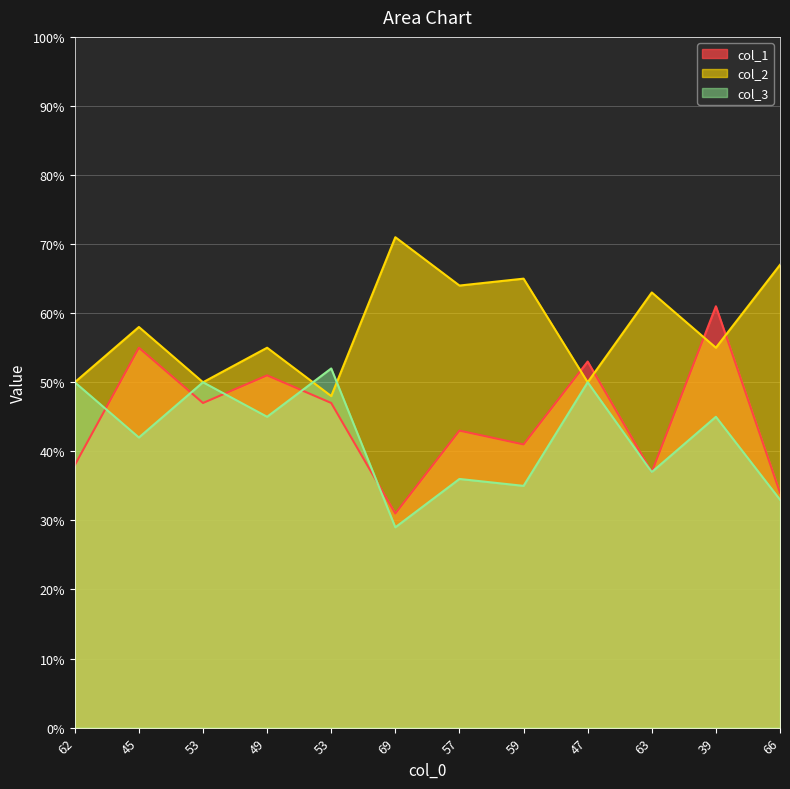

Between 39 and 59, which is larger?

39